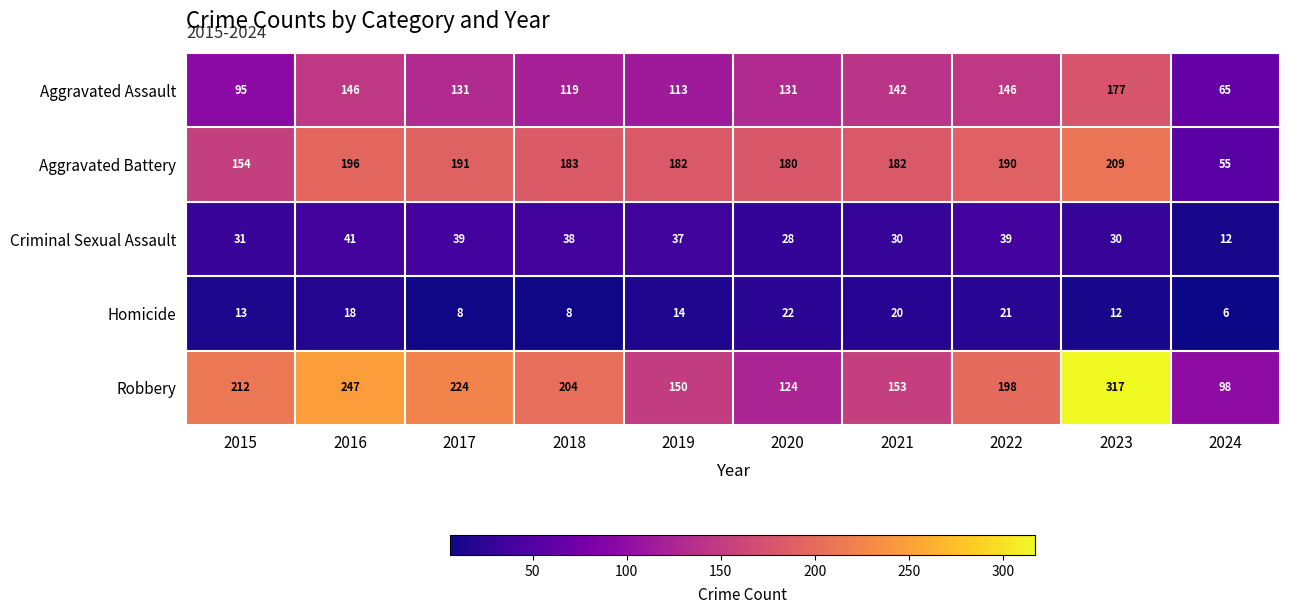

Which series changed the most between 2016 and 2021?

Robbery